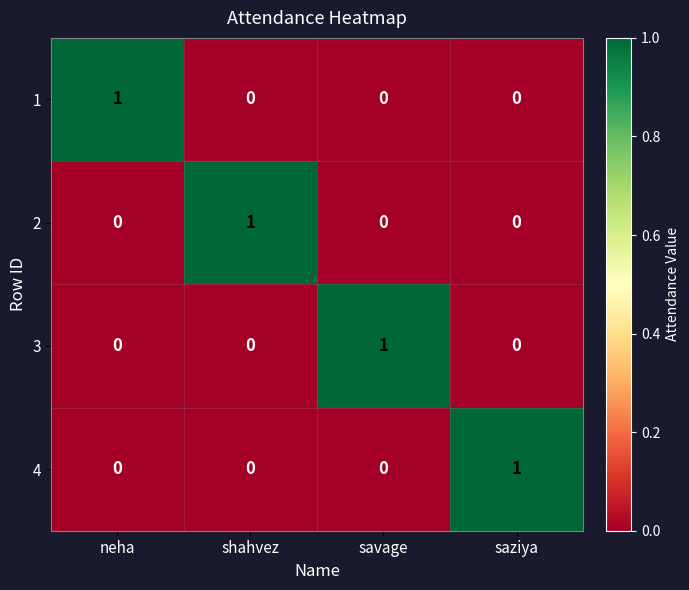

The value of 4 at savage is -1. True or false?

False